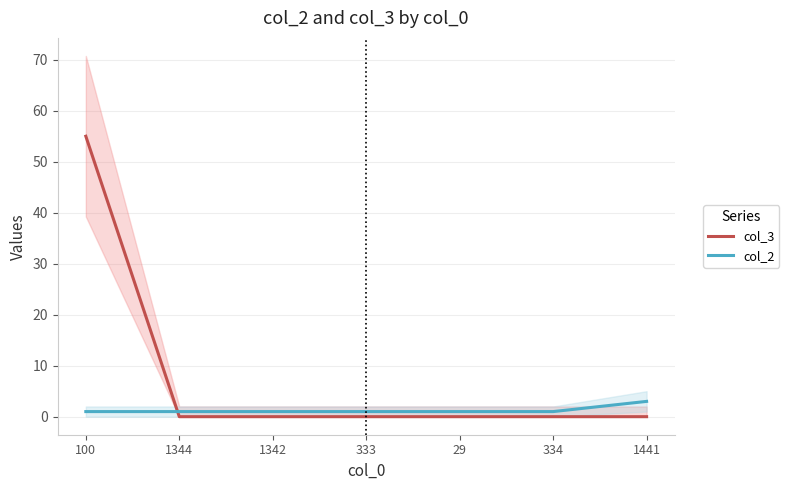

What is the difference between the col_3 values at 100 and 1441?

55